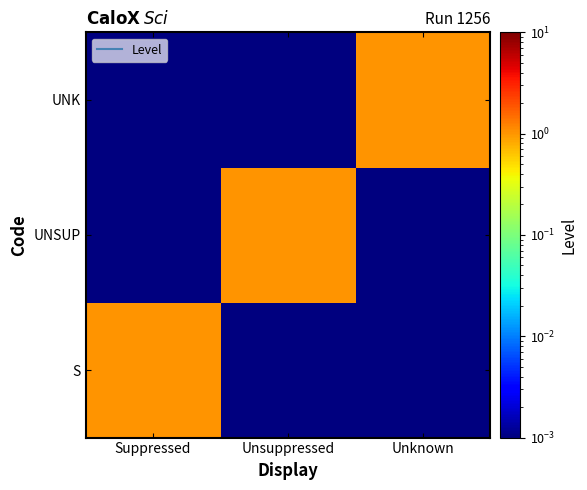

Reading right to left, extract all data points from this chart.

S: Unknown=0.0	Unsuppressed=0.0	Suppressed=1.0
UNSUP: Unknown=0.0	Unsuppressed=1.0	Suppressed=0.0
UNK: Unknown=1.0	Unsuppressed=0.0	Suppressed=0.0